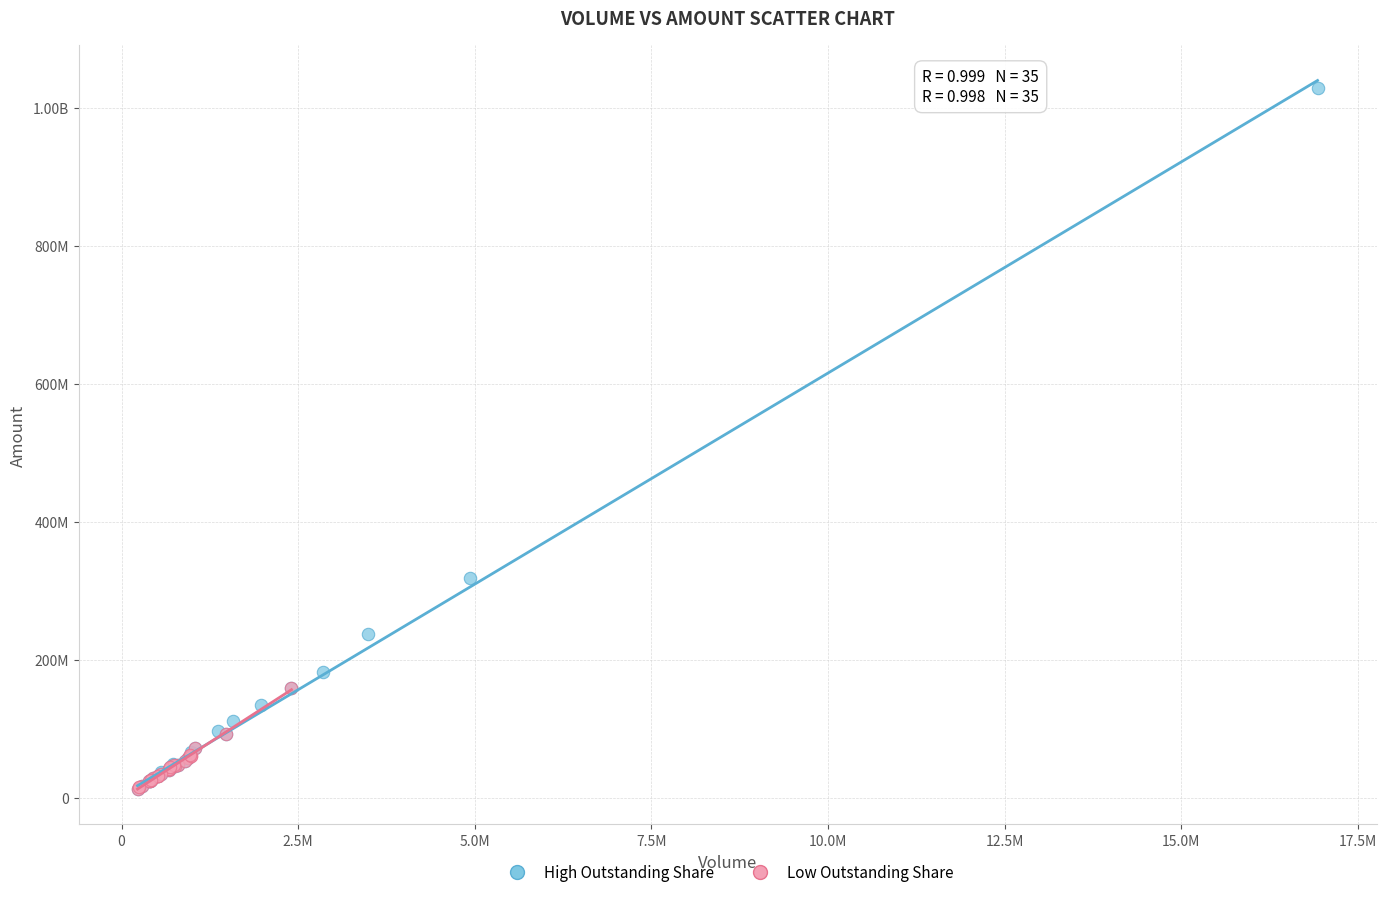

What are all the series names shown in the legend?

High Outstanding Share, Low Outstanding Share